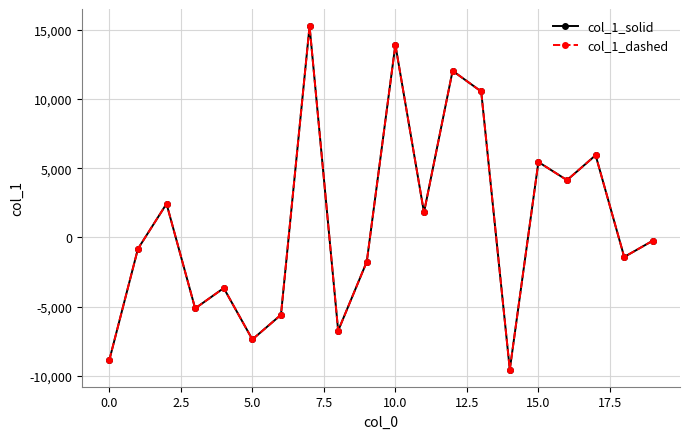

Reading left to right, what are all the values shown in this chart?

col_1_solid: -8851.1	-820.7	2431.6	-5122.6	-3654.2	-7362.9	-5585.4	15253.6	-6731.1	-1751.6	13910.4	1808.0	12031.6	10539.0	-9535.2	5446.3	4137.7	5936.8	-1408.2	-232.8
col_1_dashed: -8851.1	-820.7	2431.6	-5122.6	-3654.2	-7362.9	-5585.4	15253.6	-6731.1	-1751.6	13910.4	1808.0	12031.6	10539.0	-9535.2	5446.3	4137.7	5936.8	-1408.2	-232.8